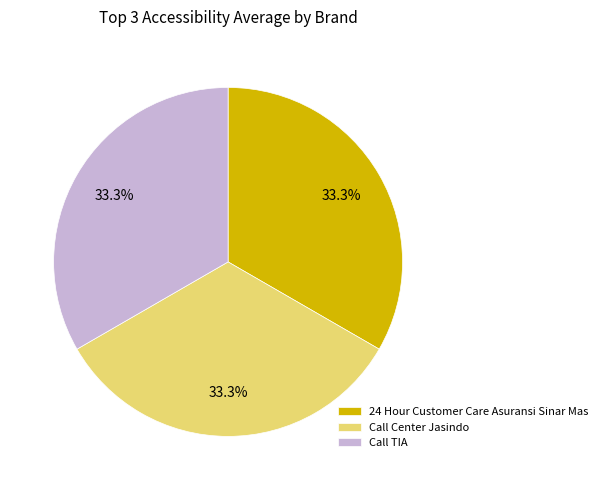

What is the total percentage of Call Center Jasindo and 24 Hour Customer Care Asuransi Sinar Mas?

66.7%